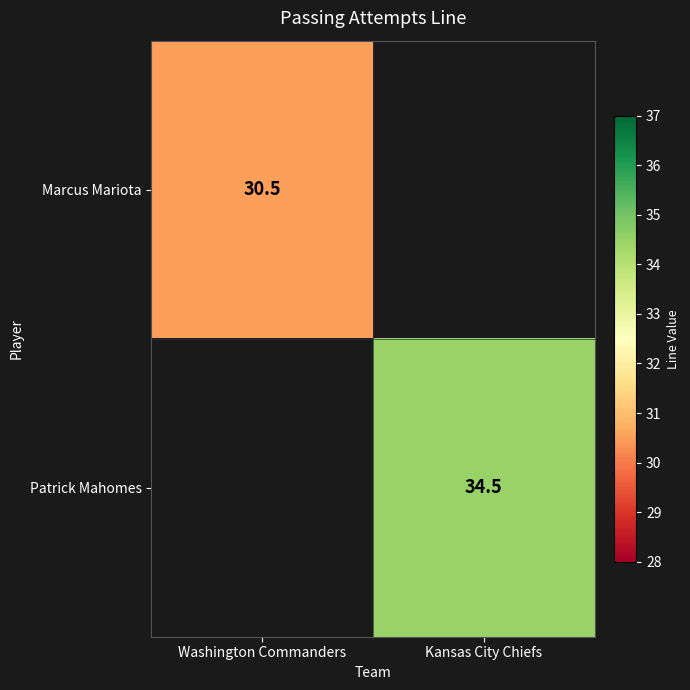

The value of Marcus Mariota at Washington Commanders is 43.0. True or false?

False